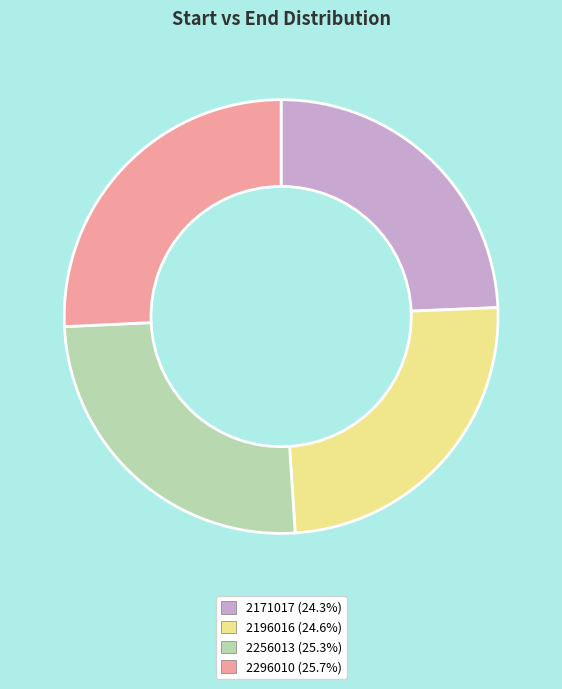

What is the ratio of the value at 2256013 (25.3%) to the value at 2171017 (24.3%)?

1.0